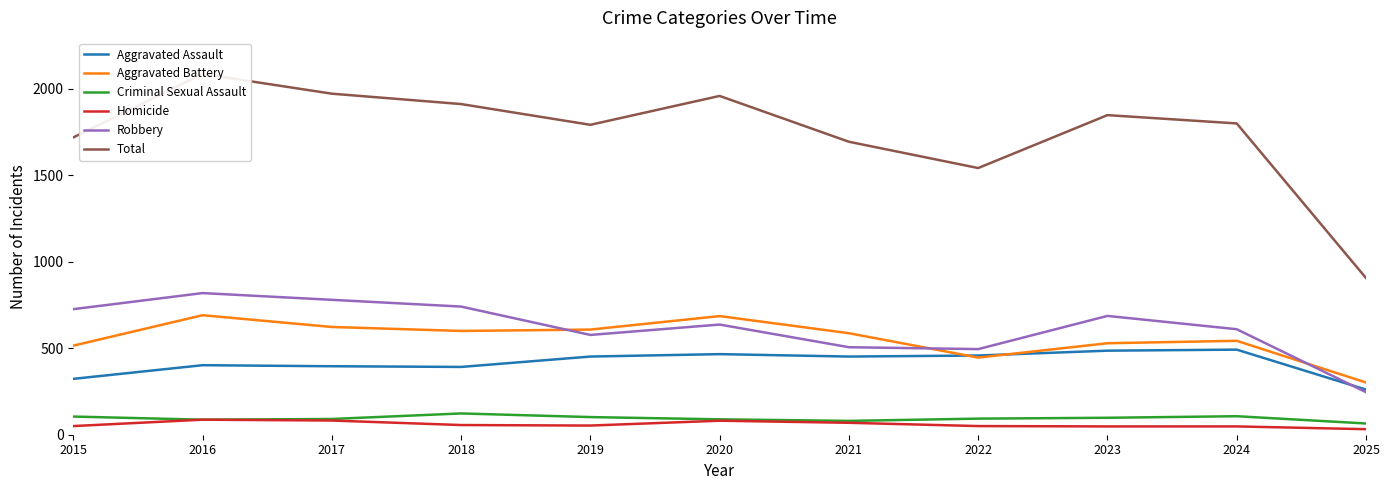

Reading left to right, list all the values displayed in this chart.

Aggravated Assault: 2015=323	2016=402	2017=396	2018=392	2019=452	2020=466	2021=452	2022=458	2023=486	2024=492	2025=261
Aggravated Battery: 2015=515	2016=691	2017=623	2018=600	2019=608	2020=686	2021=587	2022=446	2023=529	2024=543	2025=302
Criminal Sexual Assault: 2015=105	2016=87	2017=91	2018=123	2019=102	2020=89	2021=80	2022=93	2023=98	2024=107	2025=65
Homicide: 2015=50	2016=87	2017=82	2018=56	2019=53	2020=81	2021=69	2022=50	2023=48	2024=48	2025=32
Robbery: 2015=726	2016=819	2017=780	2018=741	2019=577	2020=637	2021=506	2022=495	2023=687	2024=610	2025=246
Total: 2015=1719	2016=2086	2017=1972	2018=1912	2019=1792	2020=1959	2021=1694	2022=1542	2023=1848	2024=1800	2025=906